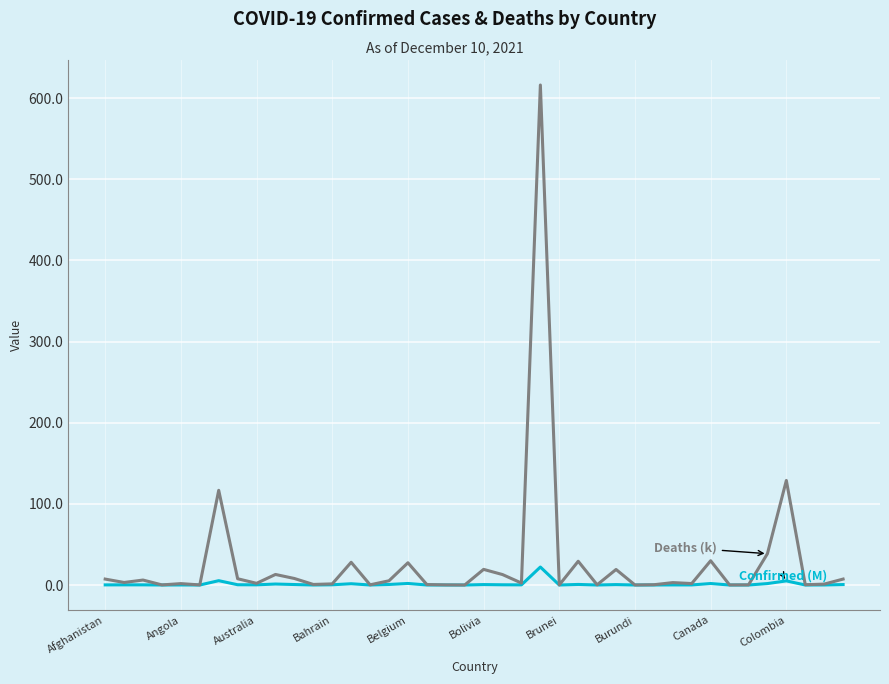

What is the greatest value displayed?

616.3